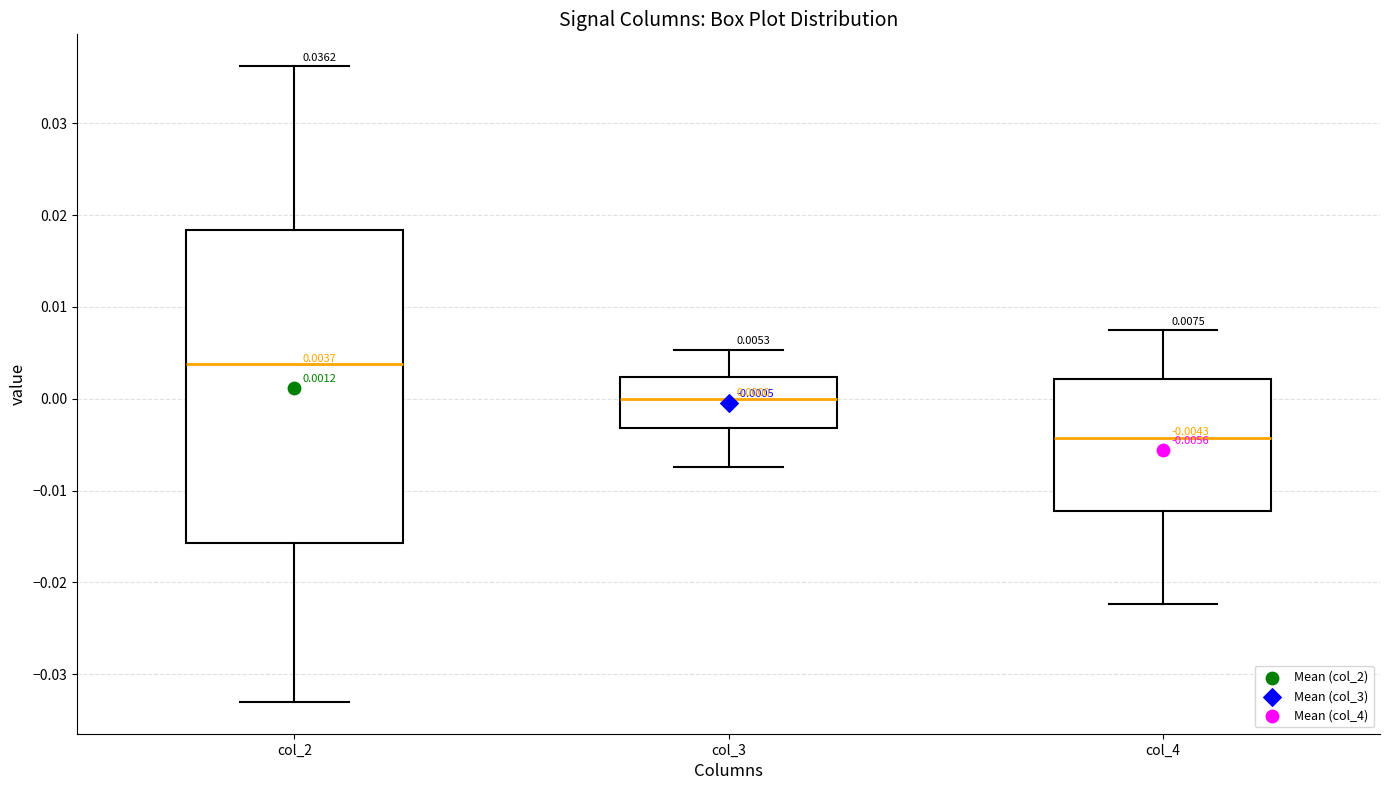

Which box is the tallest, from its lower edge to its upper edge?

col_2